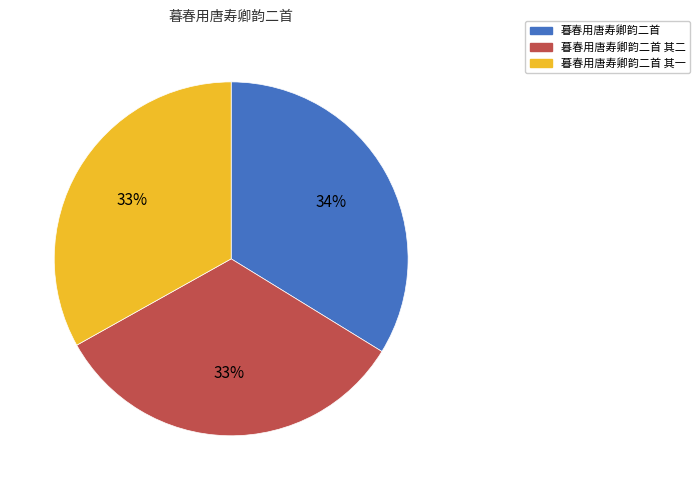

Does 暮春用唐寿卿韵二首 其一 account for over 50% of the chart?

No